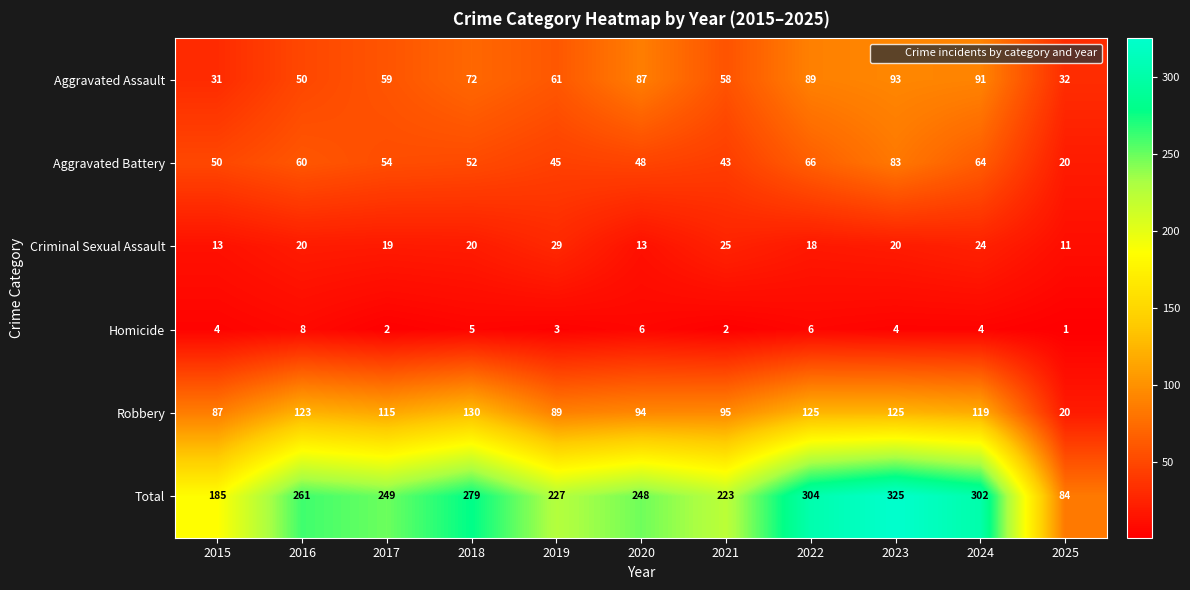

What is the spread (max minus min) of values at 2017?

247